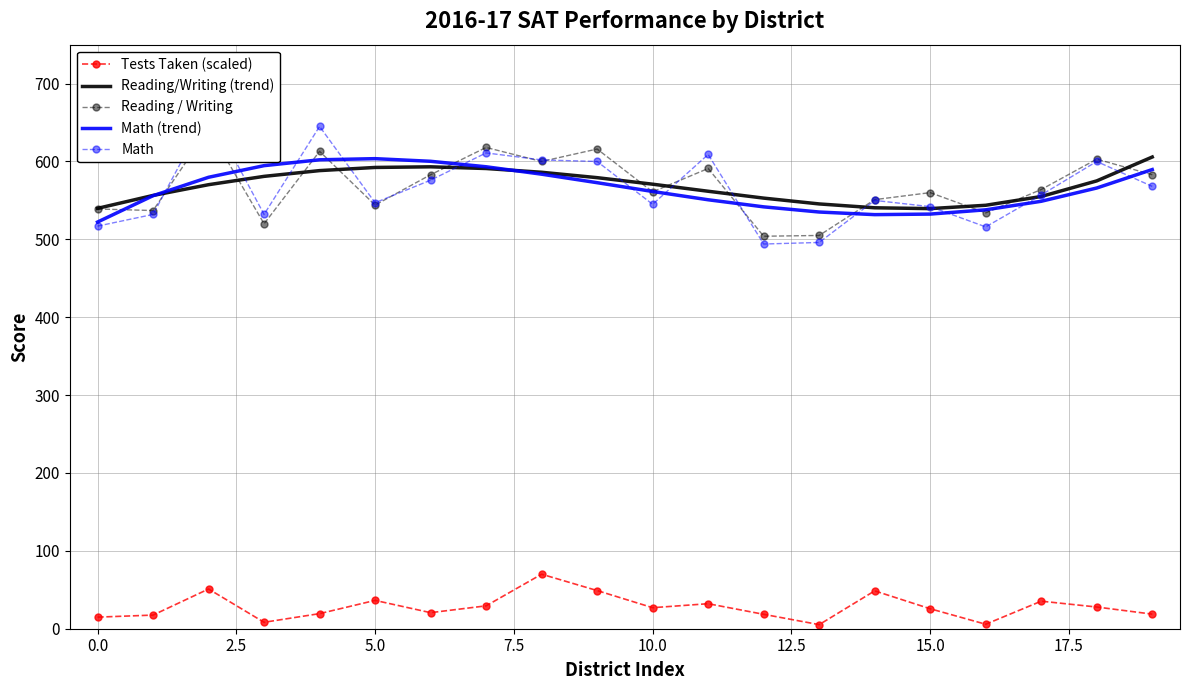

Where is the first local minimum for Math (trend)?

14